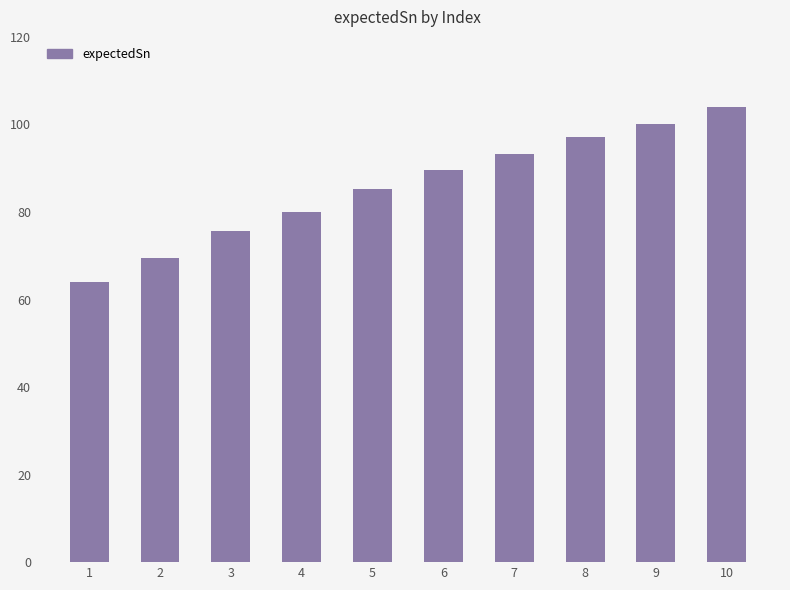

Between 10 and 5, which is larger?

10